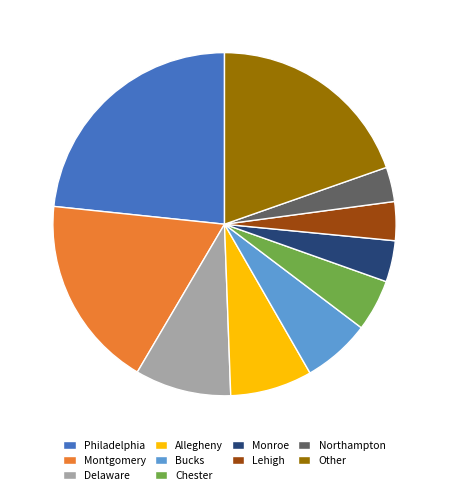

Count the number of slices in the pie.

10